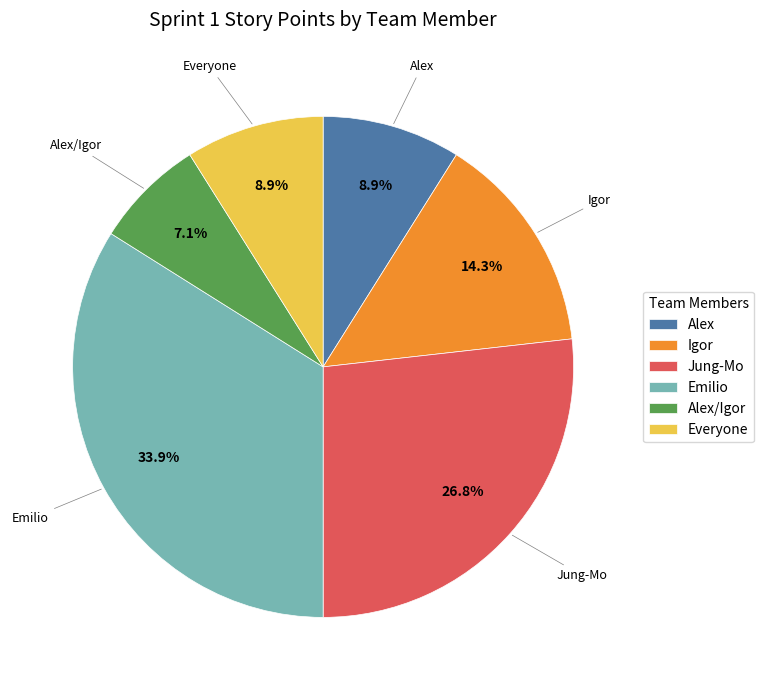

To the nearest percent, what percentage of the pie is Everyone?

9%